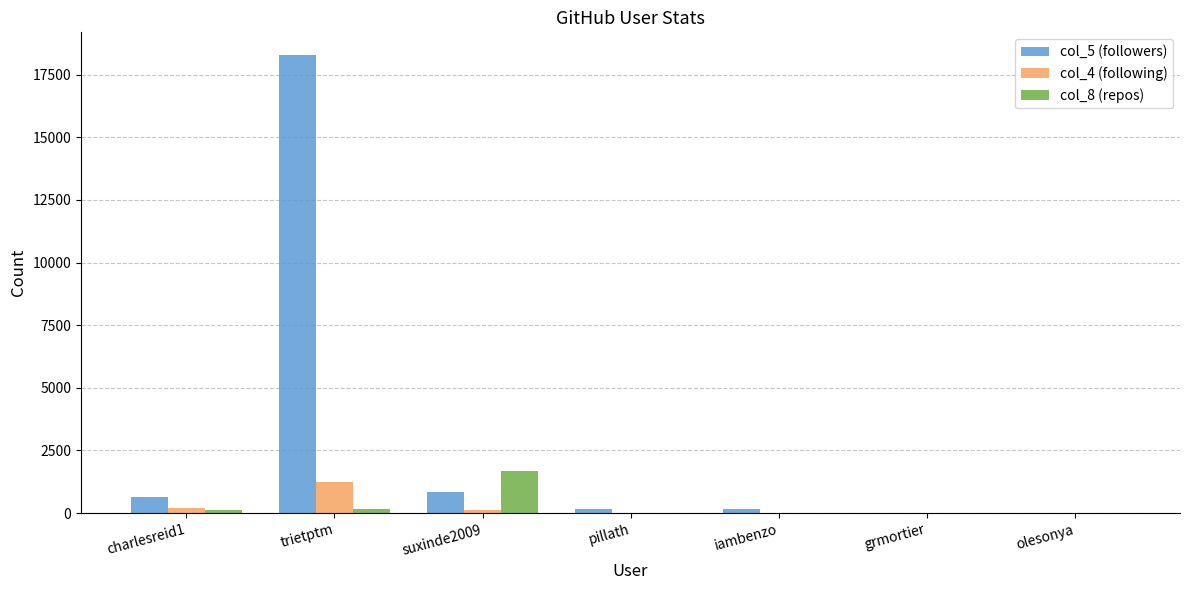

Which series has the largest total across all categories?

col_5 (followers)